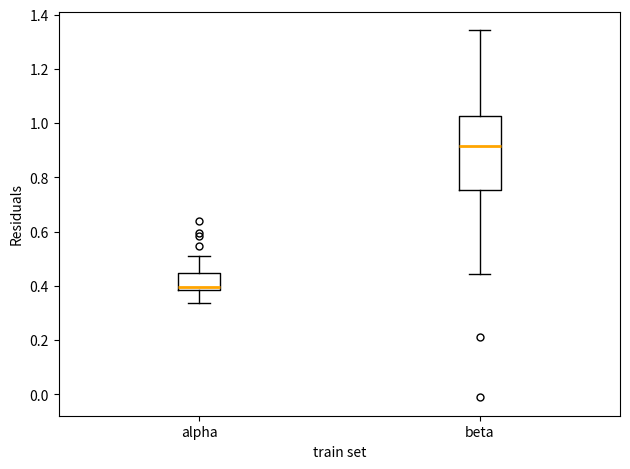

Where is the lower edge of the box for beta on the y-axis? The values are not printed on the chart, so give them approximately, as read against the axis.

0.76